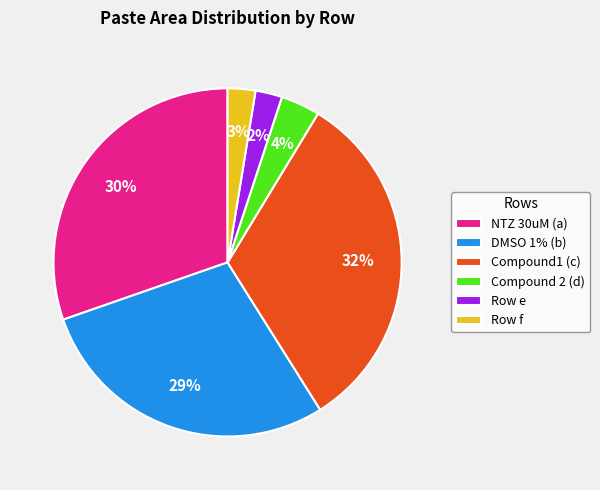

Which has a higher value, NTZ 30uM (a) or Row e?

NTZ 30uM (a)